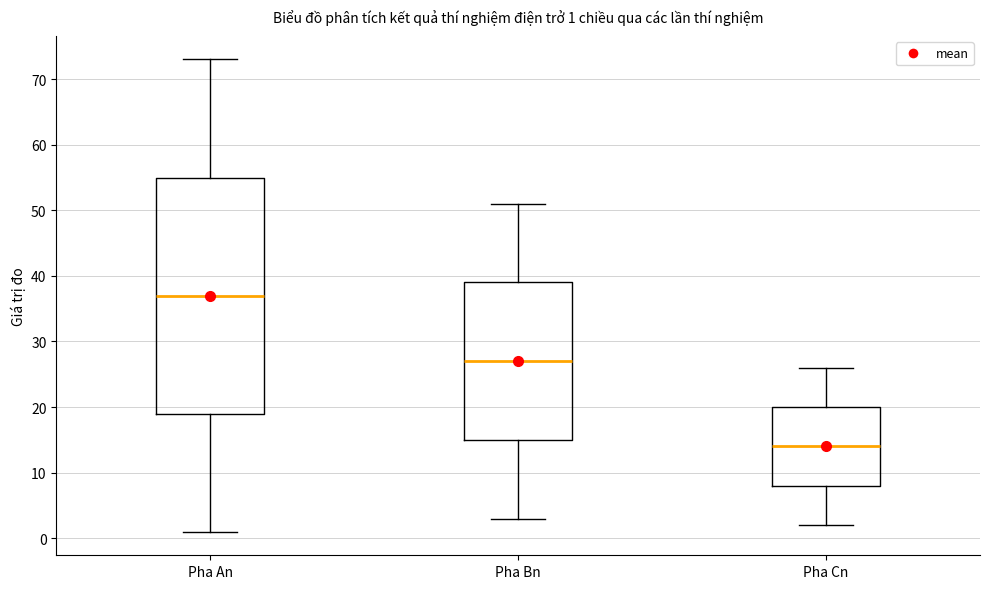

Which box's median line is the lowest?

Pha Cn